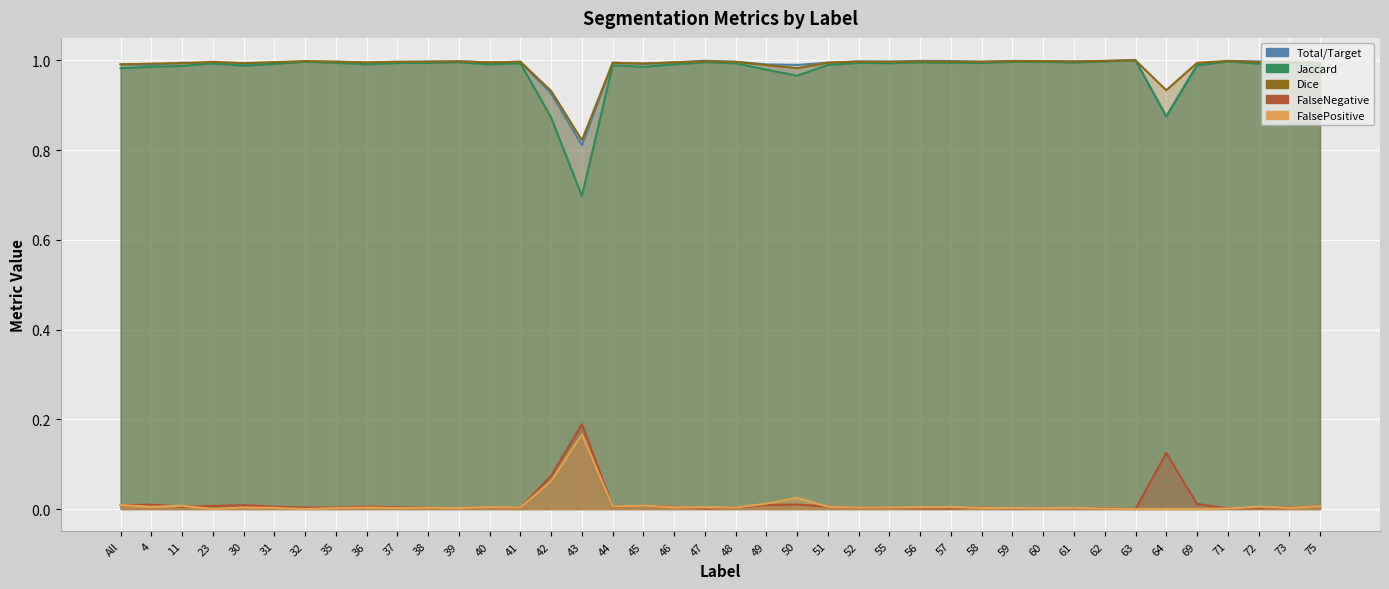

Which series changed the most between 37 and 57?

FalseNegative